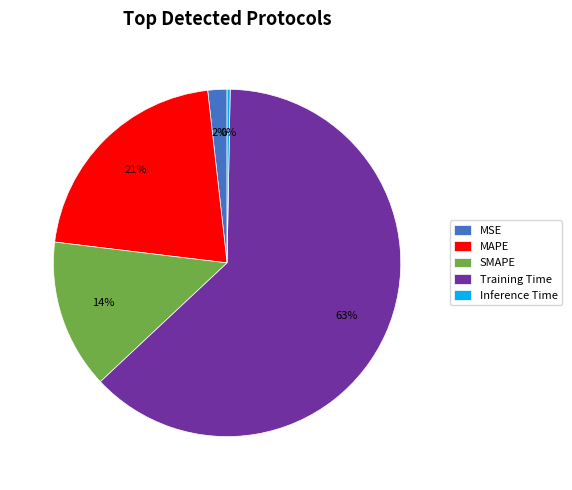

What percentage is the MSE slice, to the nearest percent?

2%